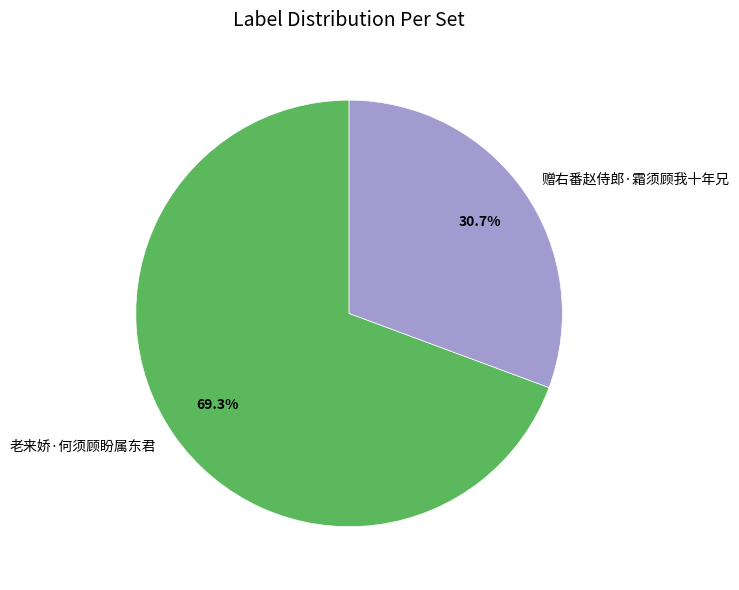

To the nearest percent, what is the average slice percentage?

50%